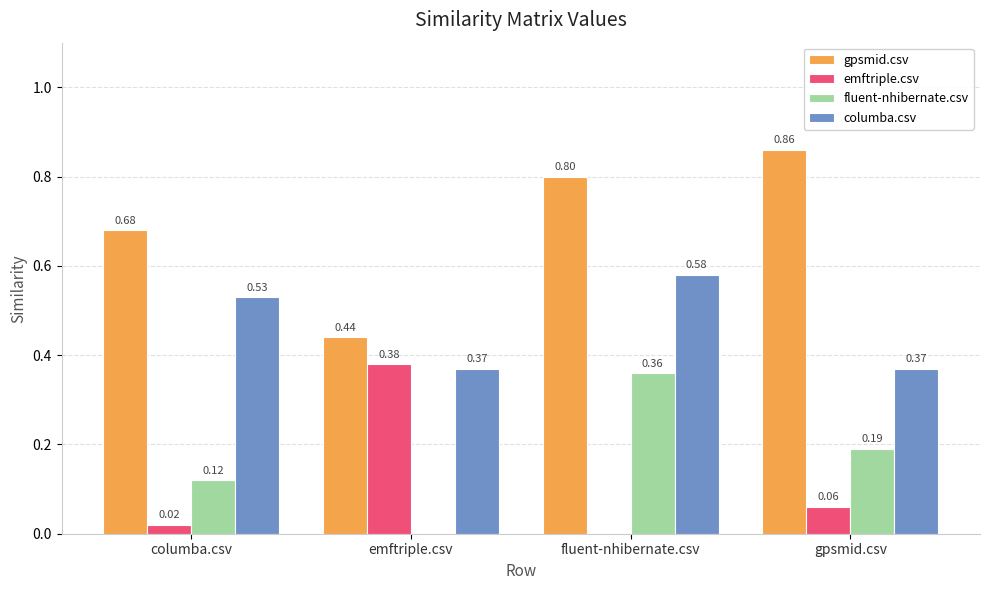

At which category is the sum across all series the highest?

fluent-nhibernate.csv